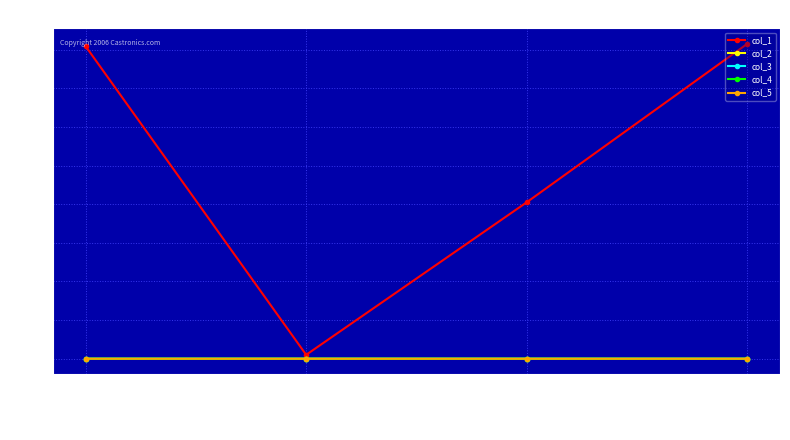

Which series has the largest total across all categories?

col_1